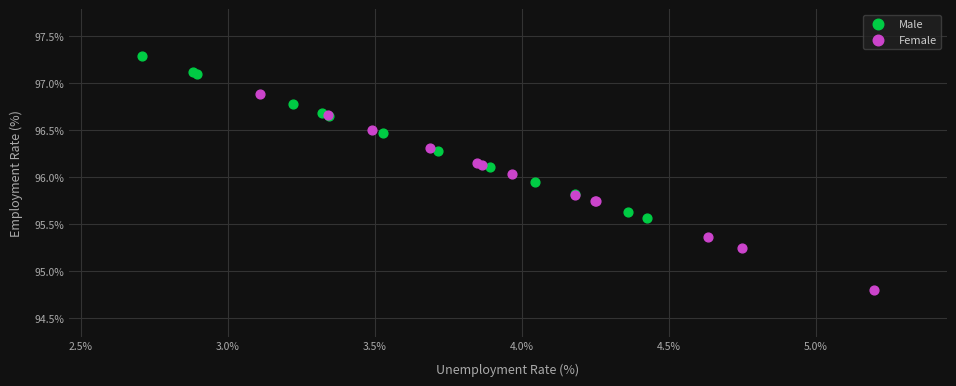

Which series has the largest Y range (max minus min)?

Female